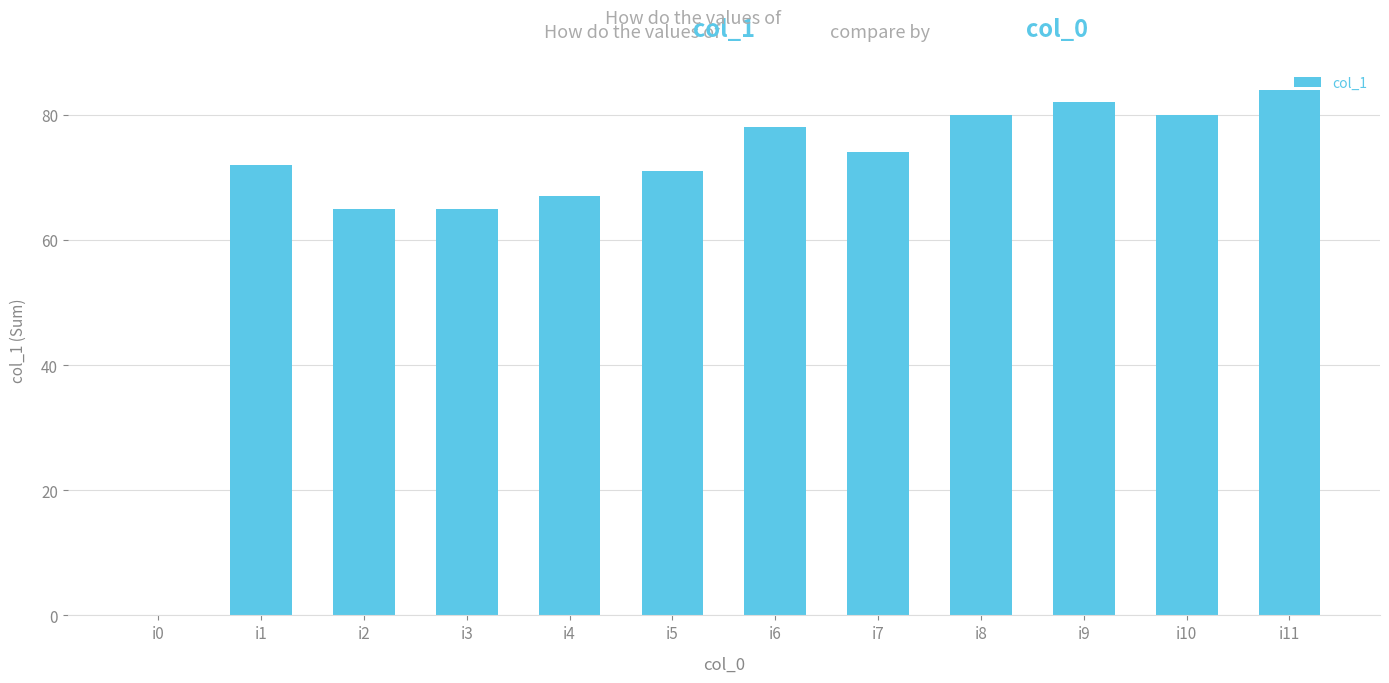

Are the bars horizontal?

No